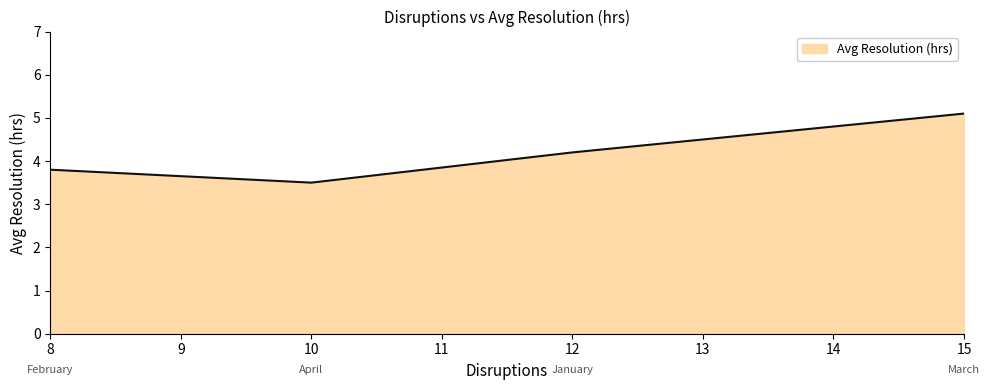

Approximately how many times larger is the value at 12 compared to 10?

1.2